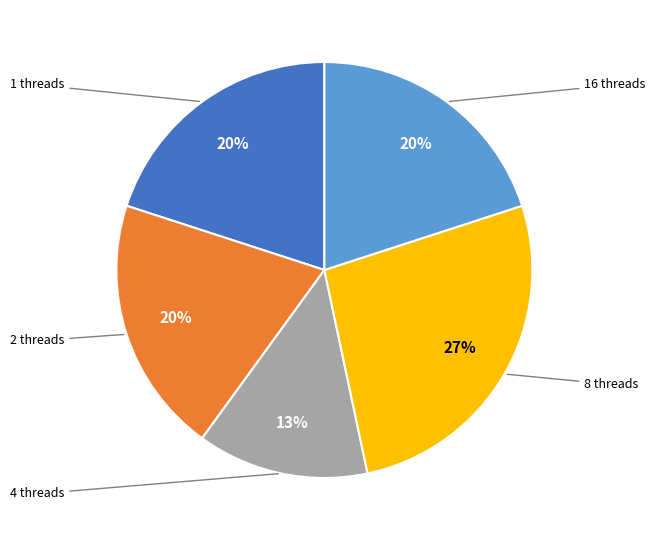

Is there any slice that represents more than half of the pie?

No